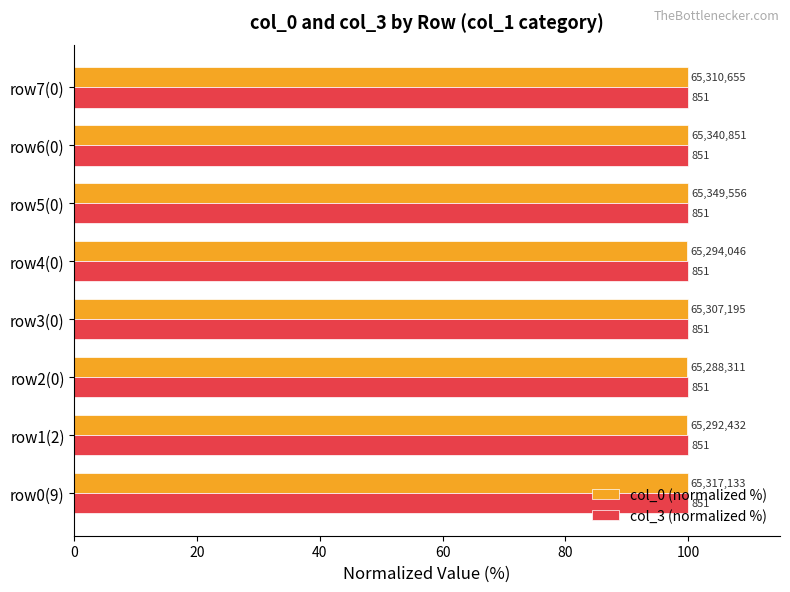

What are all the series names shown in the legend?

col_0 (normalized %), col_3 (normalized %)